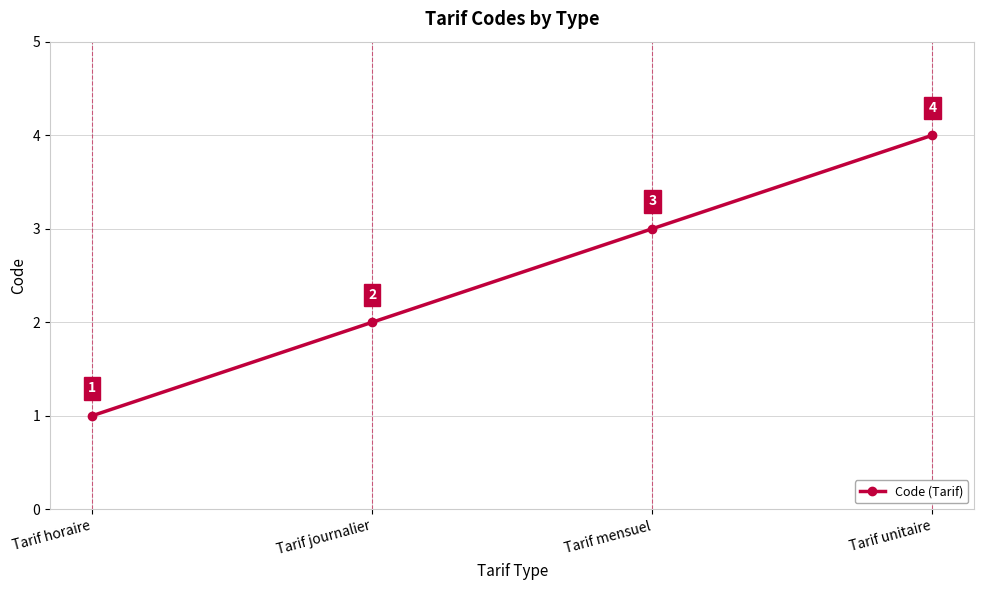

Reading right to left, transcribe all the data shown in this chart.

Tarif unitaire=4	Tarif mensuel=3	Tarif journalier=2	Tarif horaire=1